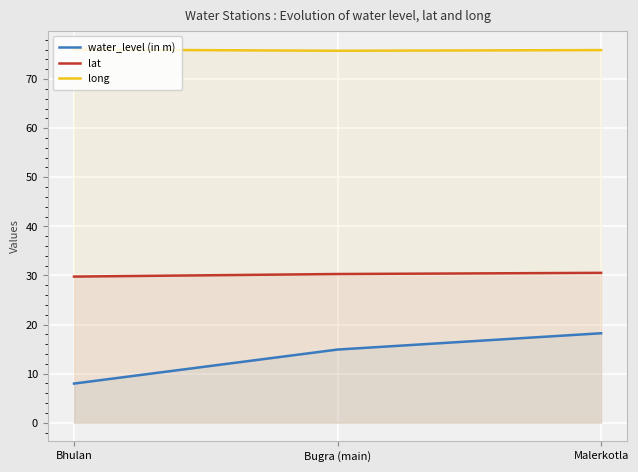

What is the difference between the maximum and minimum values in the water_level (in m) series?

10.2